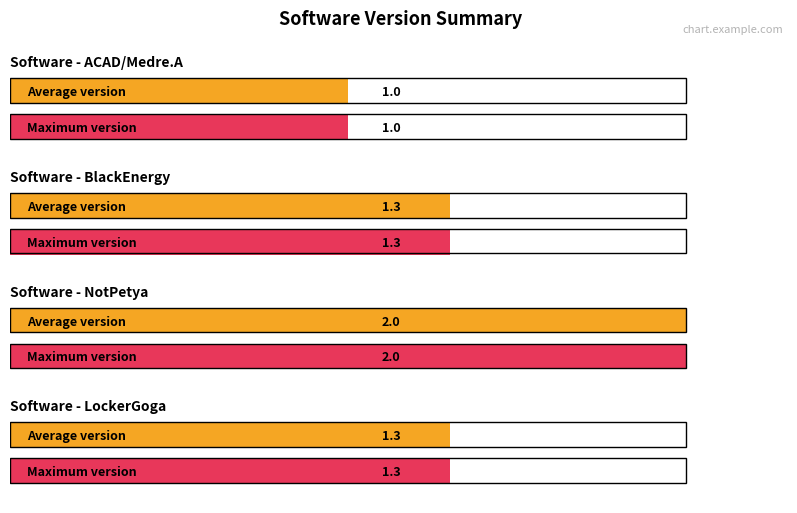

What is the difference between the maximum and second lowest values in the Maximum utilization series?

1.0